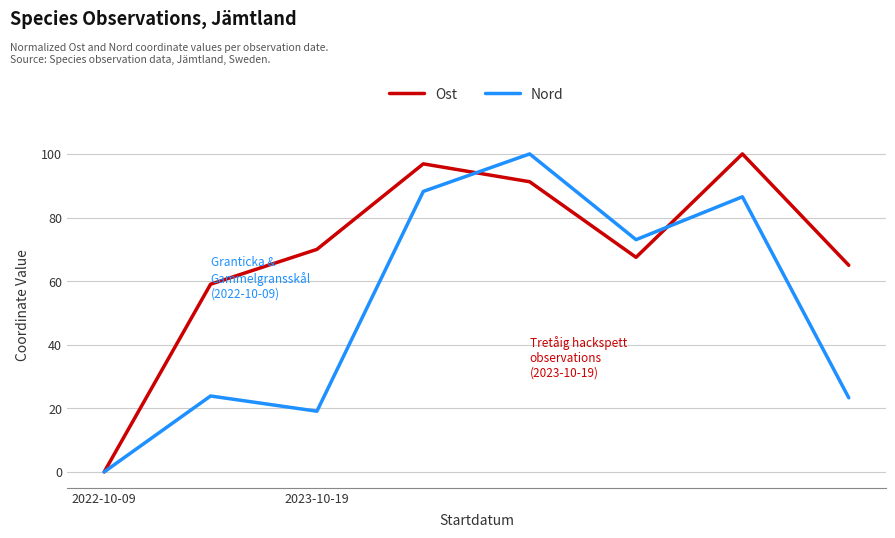

How many lines are shown in the chart?

2